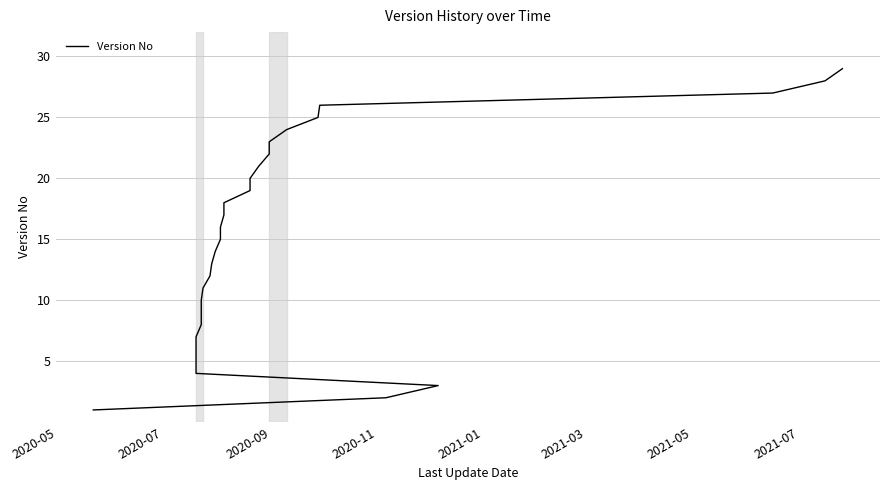

What is the difference between the maximum and minimum values?

28